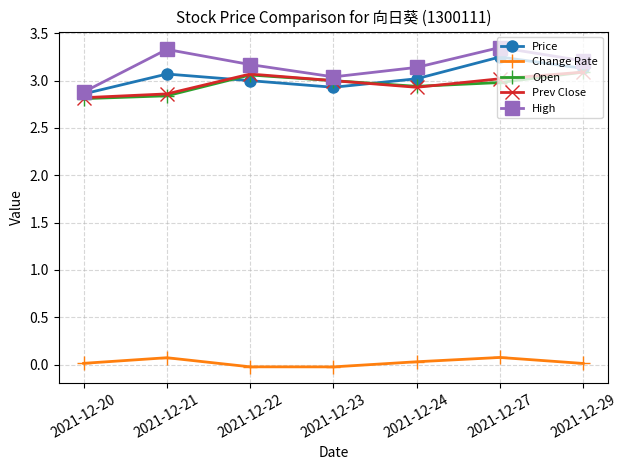

The Change Rate series shows -0.0 at 2021-12-22. True or false?

True